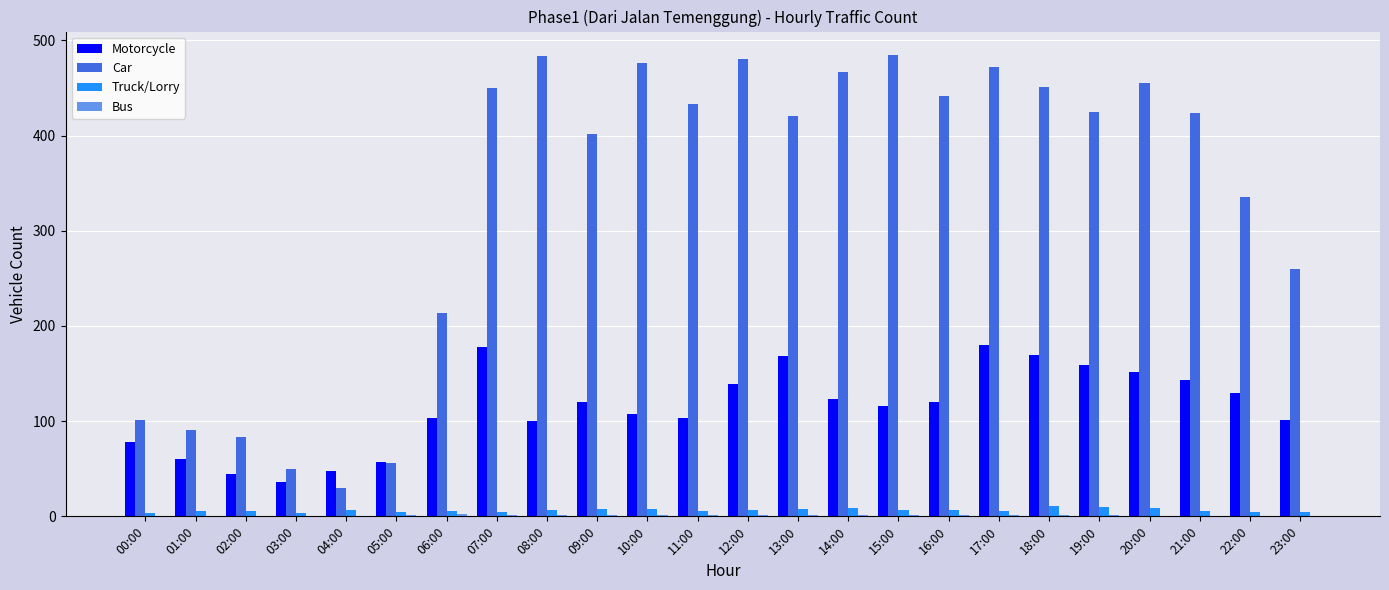

Between 13:00 and 23:00, which series saw the biggest shift?

Car